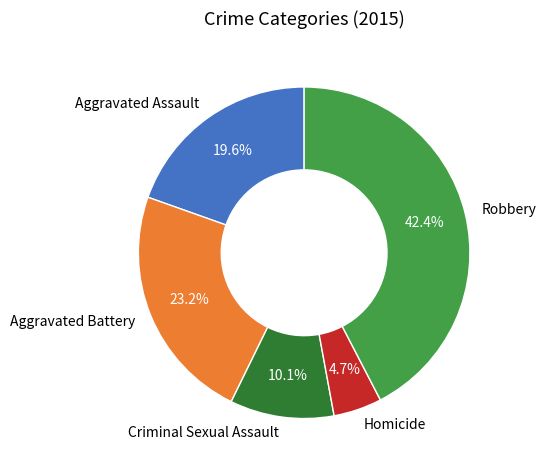

What percentage is the Criminal Sexual Assault slice, to the nearest percent?

10%